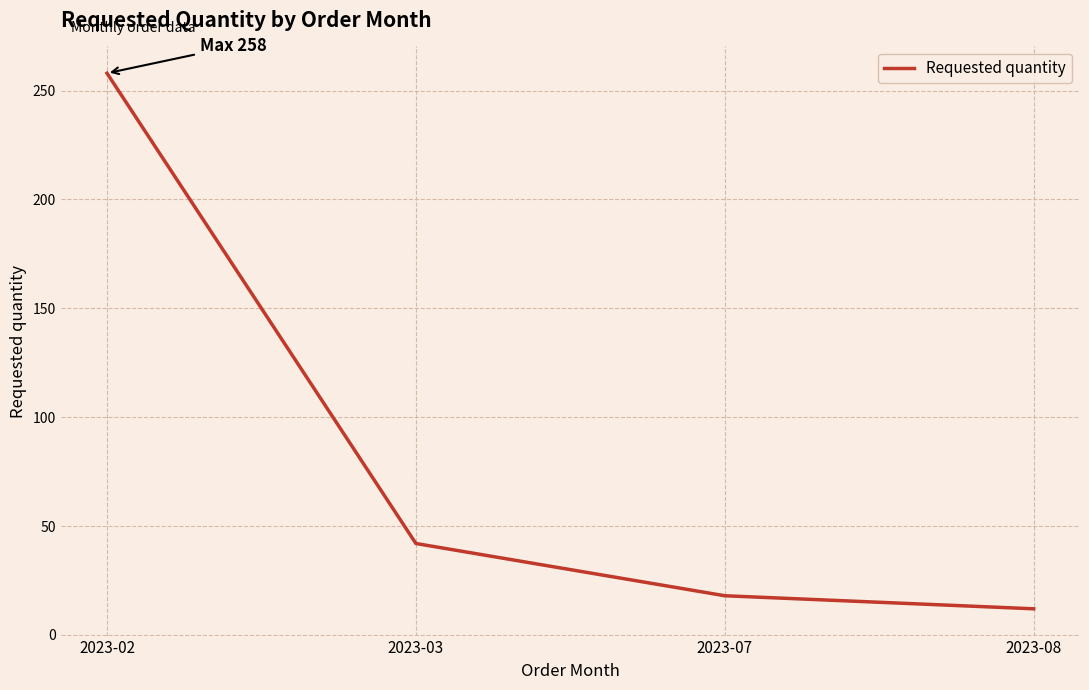

List the labels in order of value, largest first.

2023-02, 2023-03, 2023-07, 2023-08